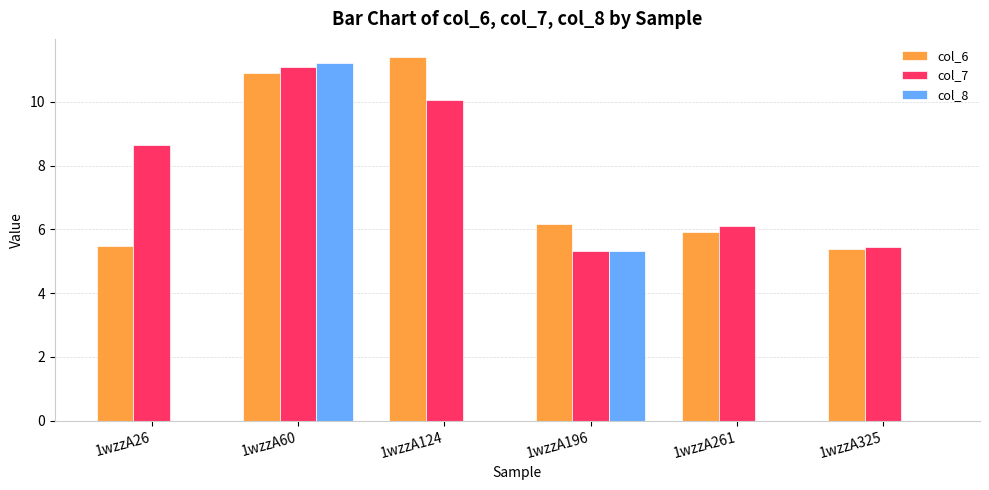

Between 1wzzA60 and 1wzzA124, which series saw the biggest shift?

col_8